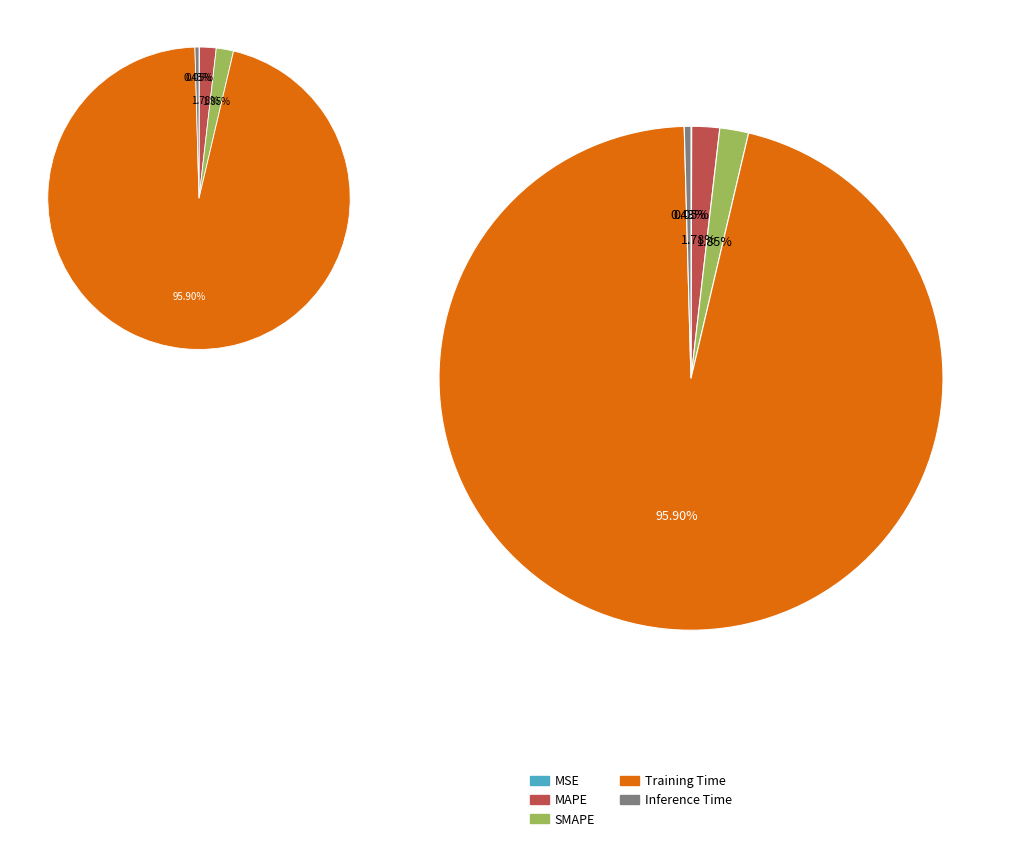

Which category has the biggest portion of the pie?

Training Time